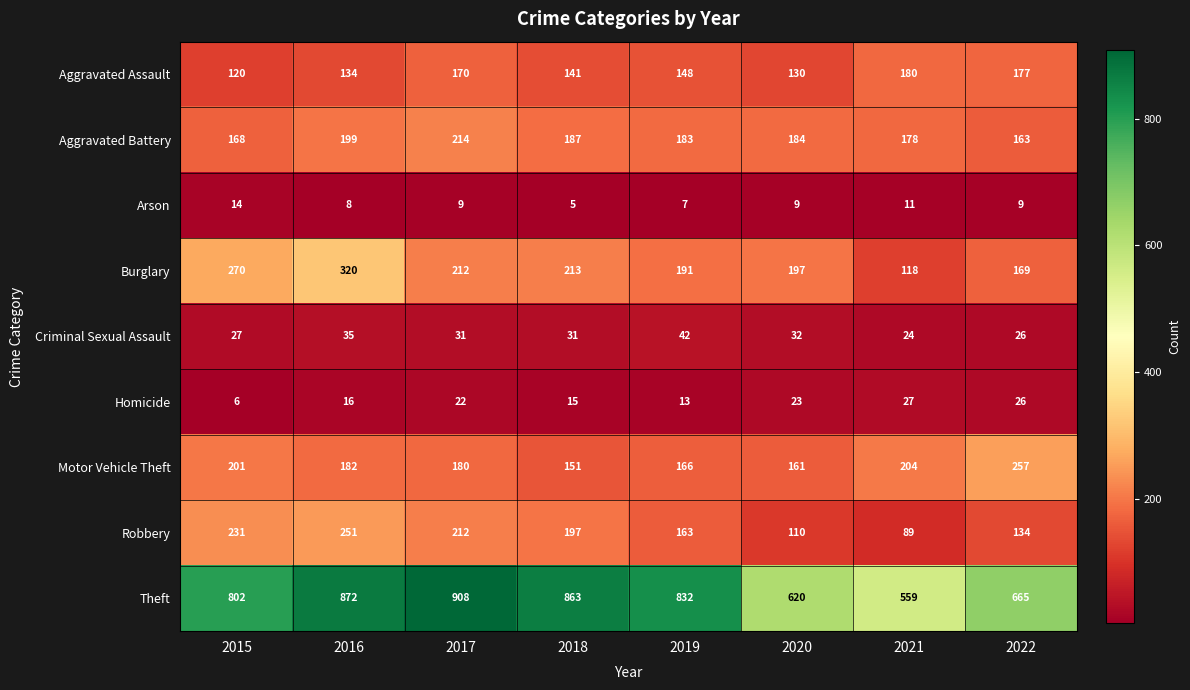

Which series has the widest spread of values?

Theft